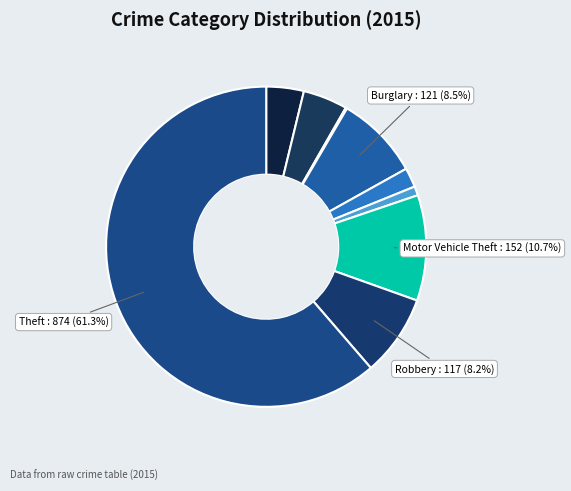

Is there any slice that represents more than half of the pie?

Yes